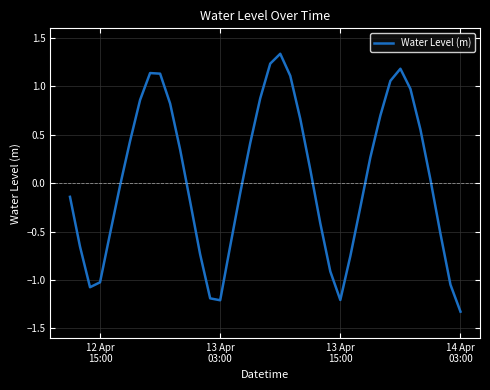

What is the difference between the maximum and minimum values?

2.7